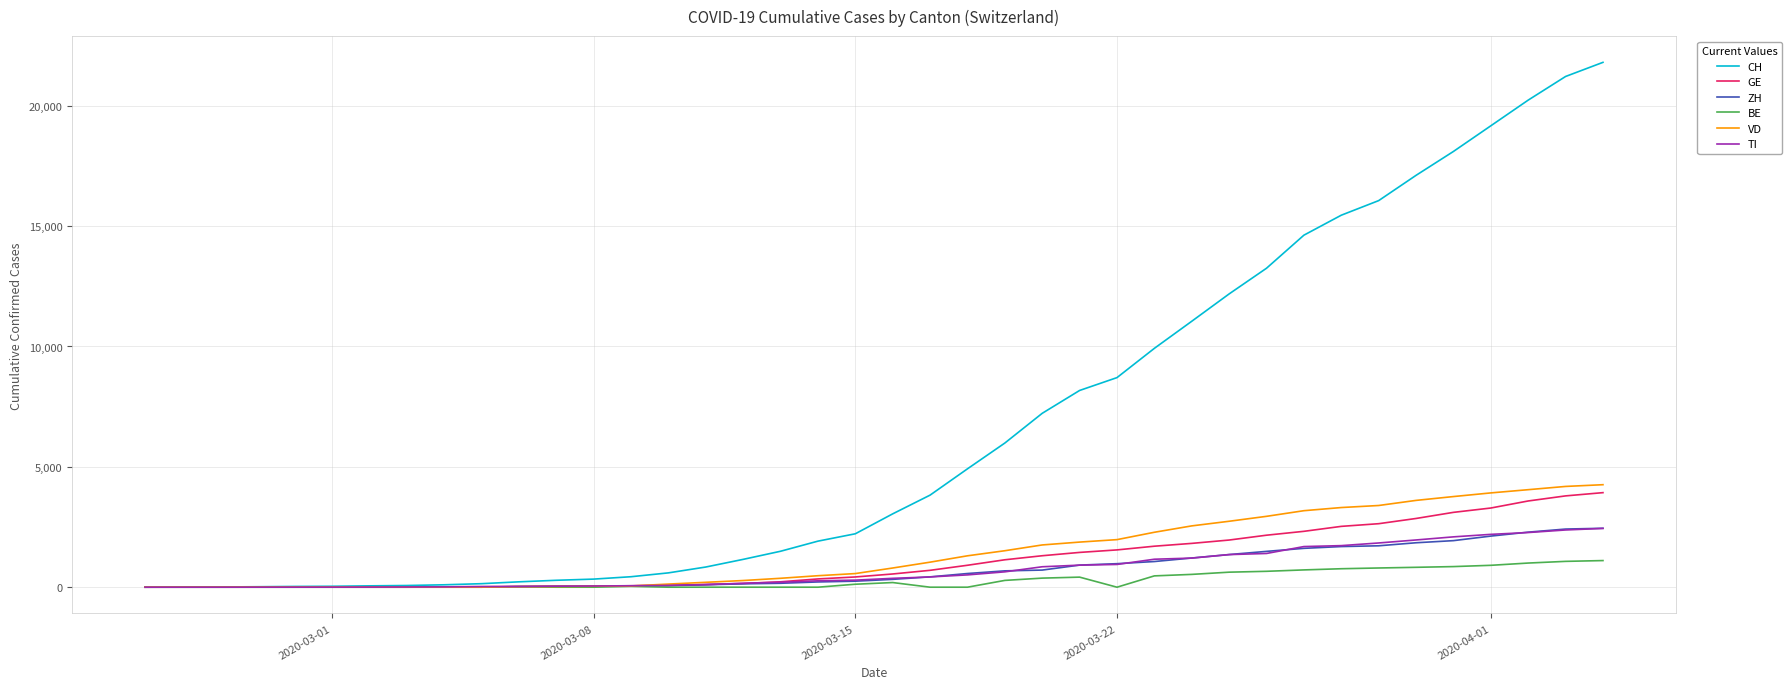

What is the greatest value displayed?

21804